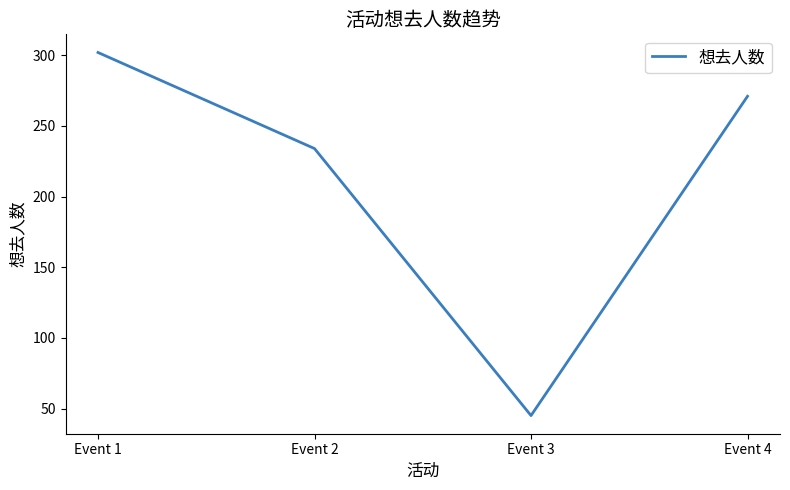

At which label is the value closest to 173?

Event 2